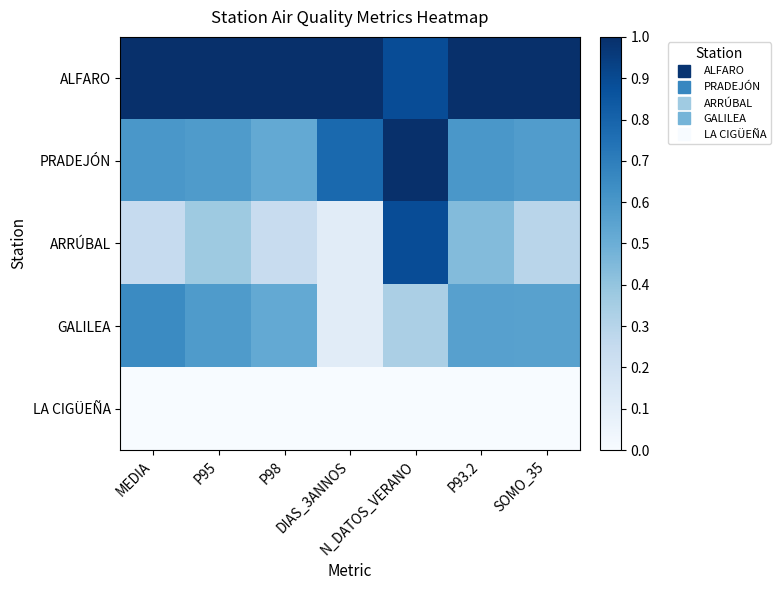

Between DIAS_3ANNOS and P98, which is larger?

P98